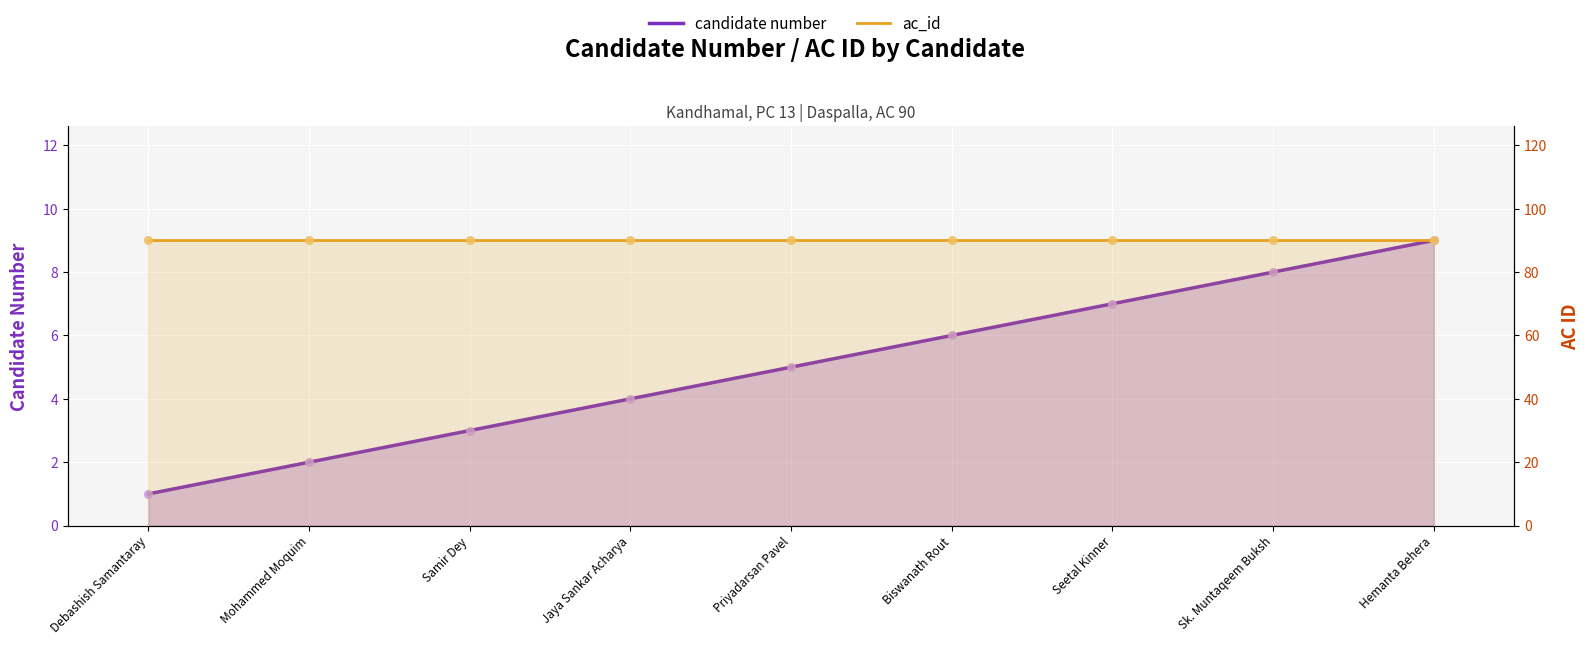

Which series has the widest spread of Y values?

candidate number